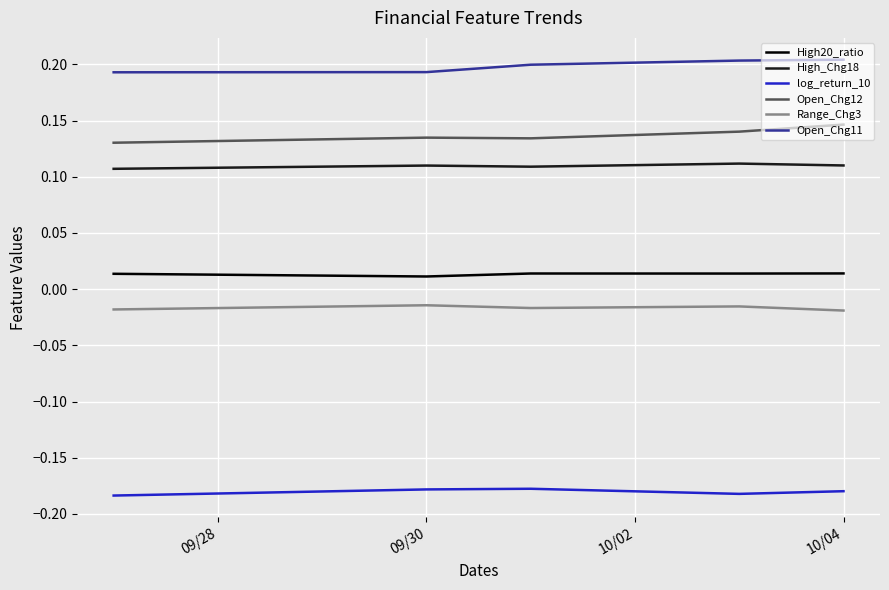

True or false: log_return_10 and High20_ratio intersect in this chart.

False